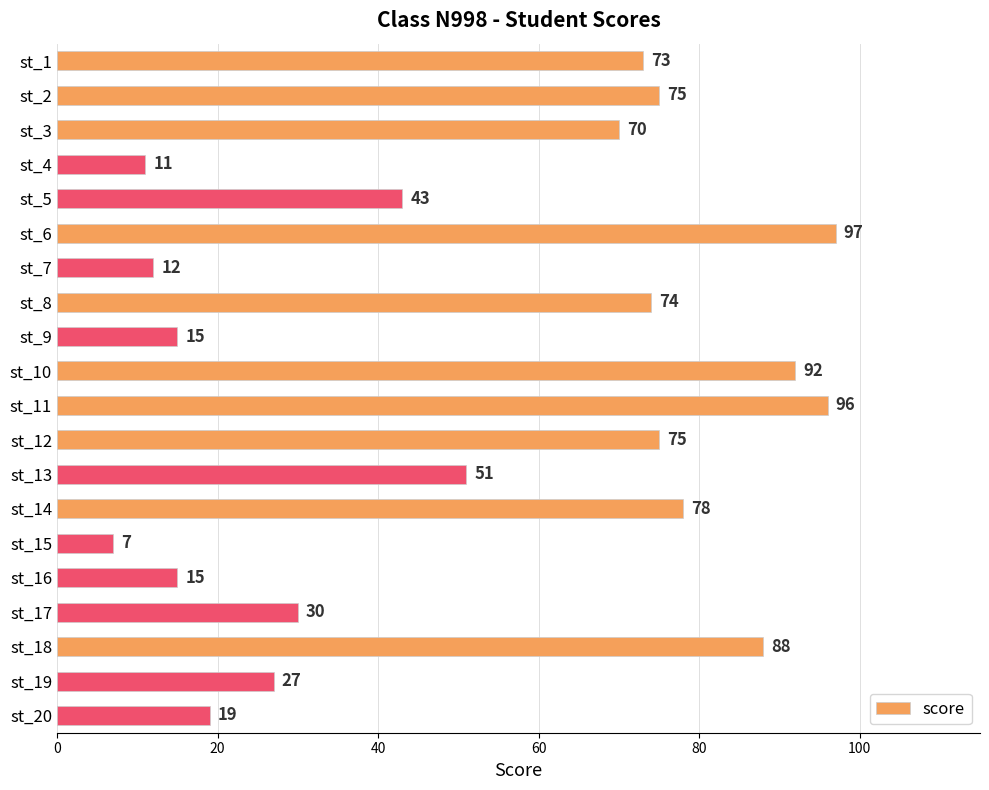

What is the value of the 17th bar from the top?

30